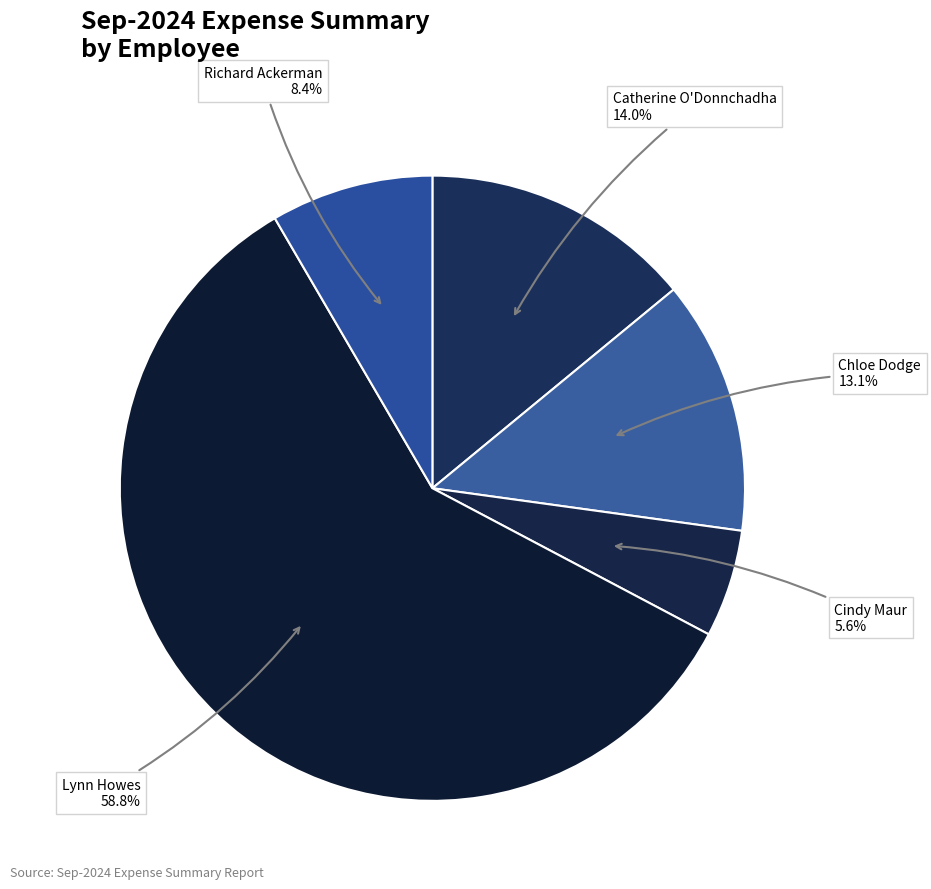

How many segments does this pie chart have?

5